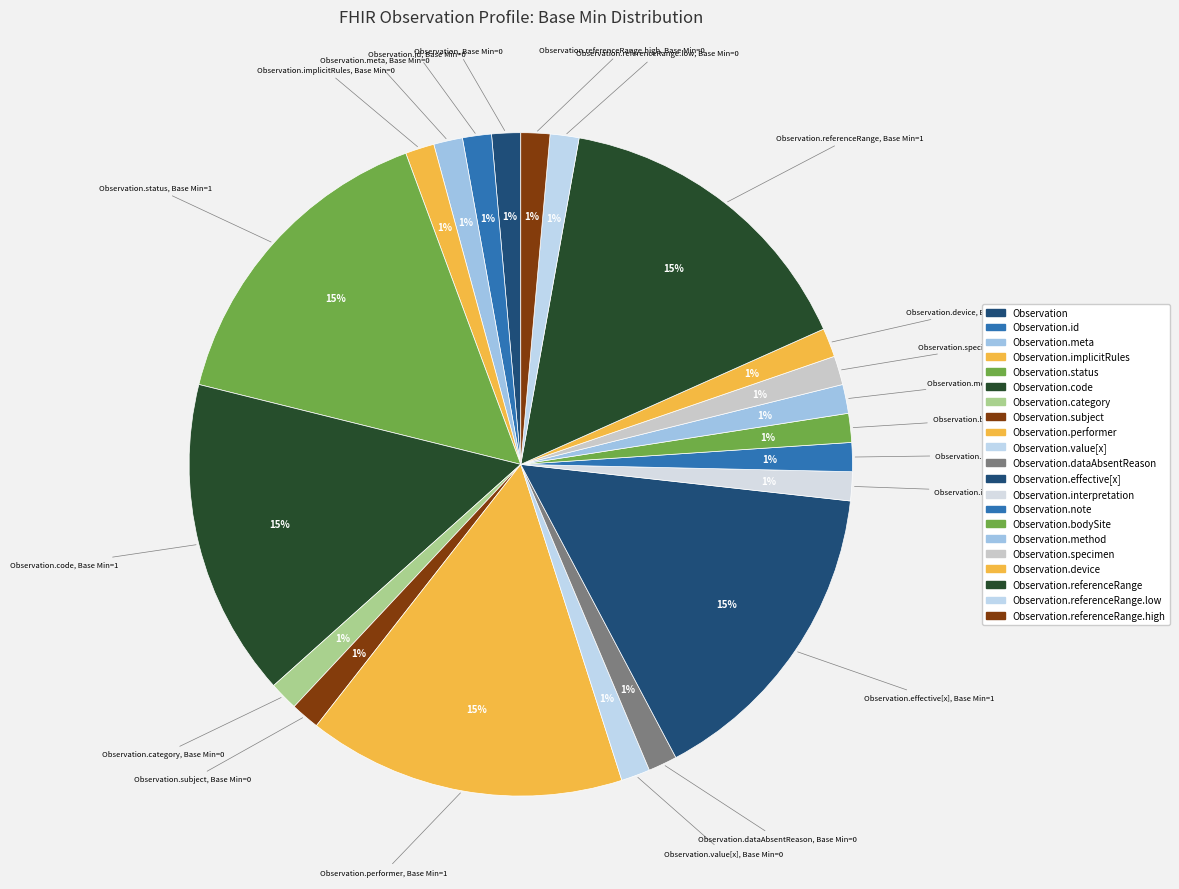

Is there a majority slice in this chart?

No